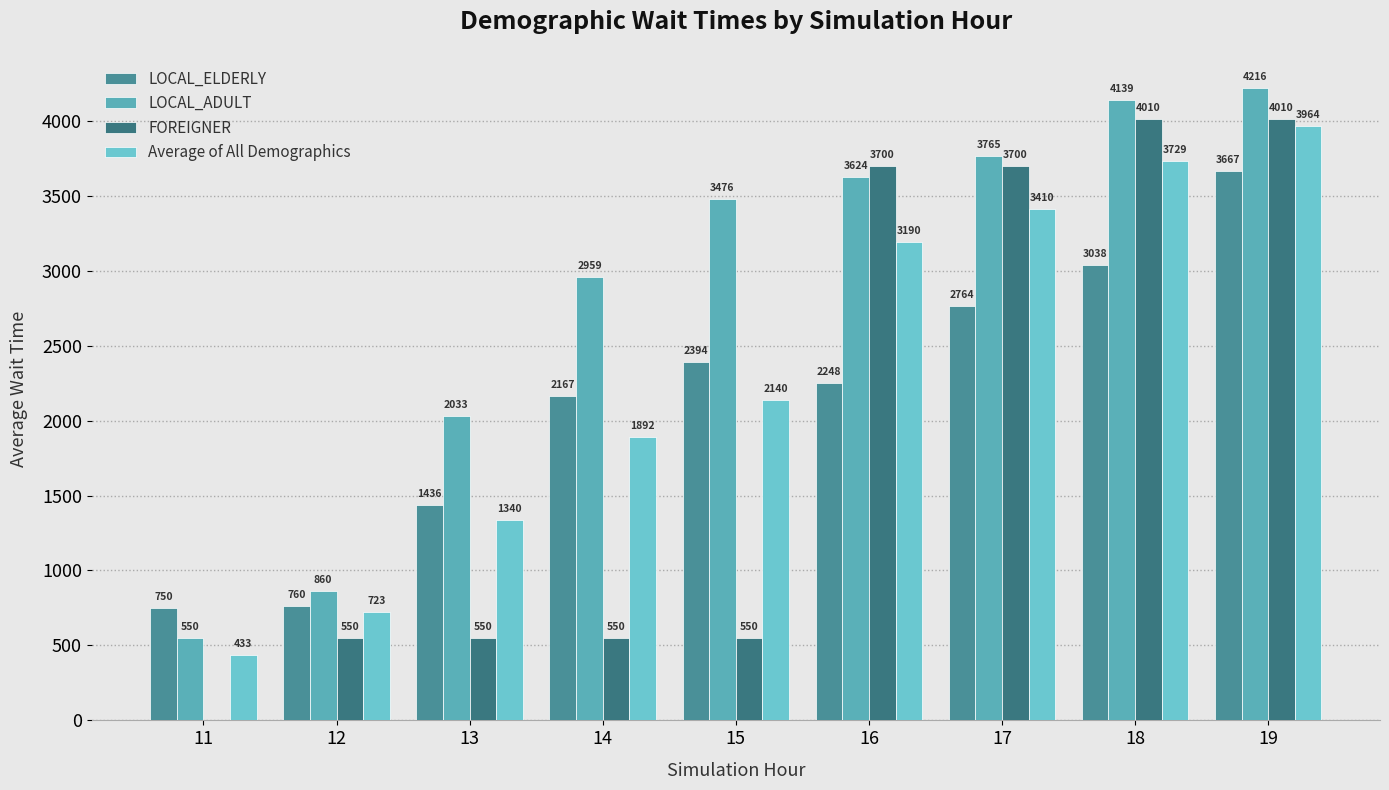

At which category is the sum across all series the highest?

19